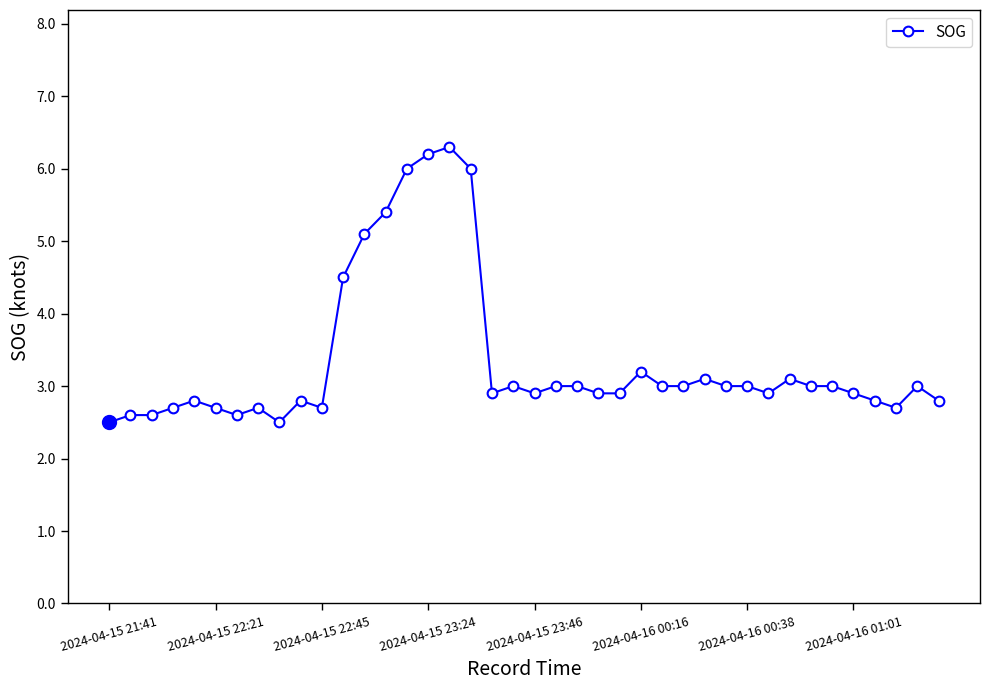

Reading right to left, list all the values displayed in this chart.

2.8	3.0	2.7	2.8	2.9	3.0	3.0	3.1	2.9	3.0	3.0	3.1	3.0	3.0	3.2	2.9	2.9	3.0	3.0	2.9	3.0	2.9	6.0	6.3	6.2	6.0	5.4	5.1	4.5	2.7	2.8	2.5	2.7	2.6	2.7	2.8	2.7	2.6	2.6	2.5